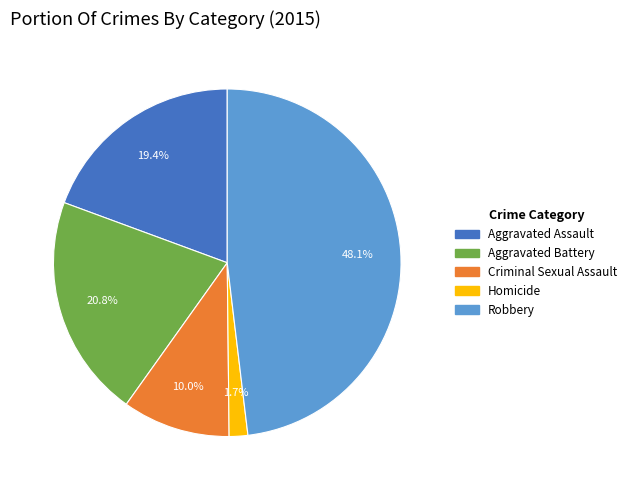

To the nearest percent, what portion does Aggravated Battery represent?

21%